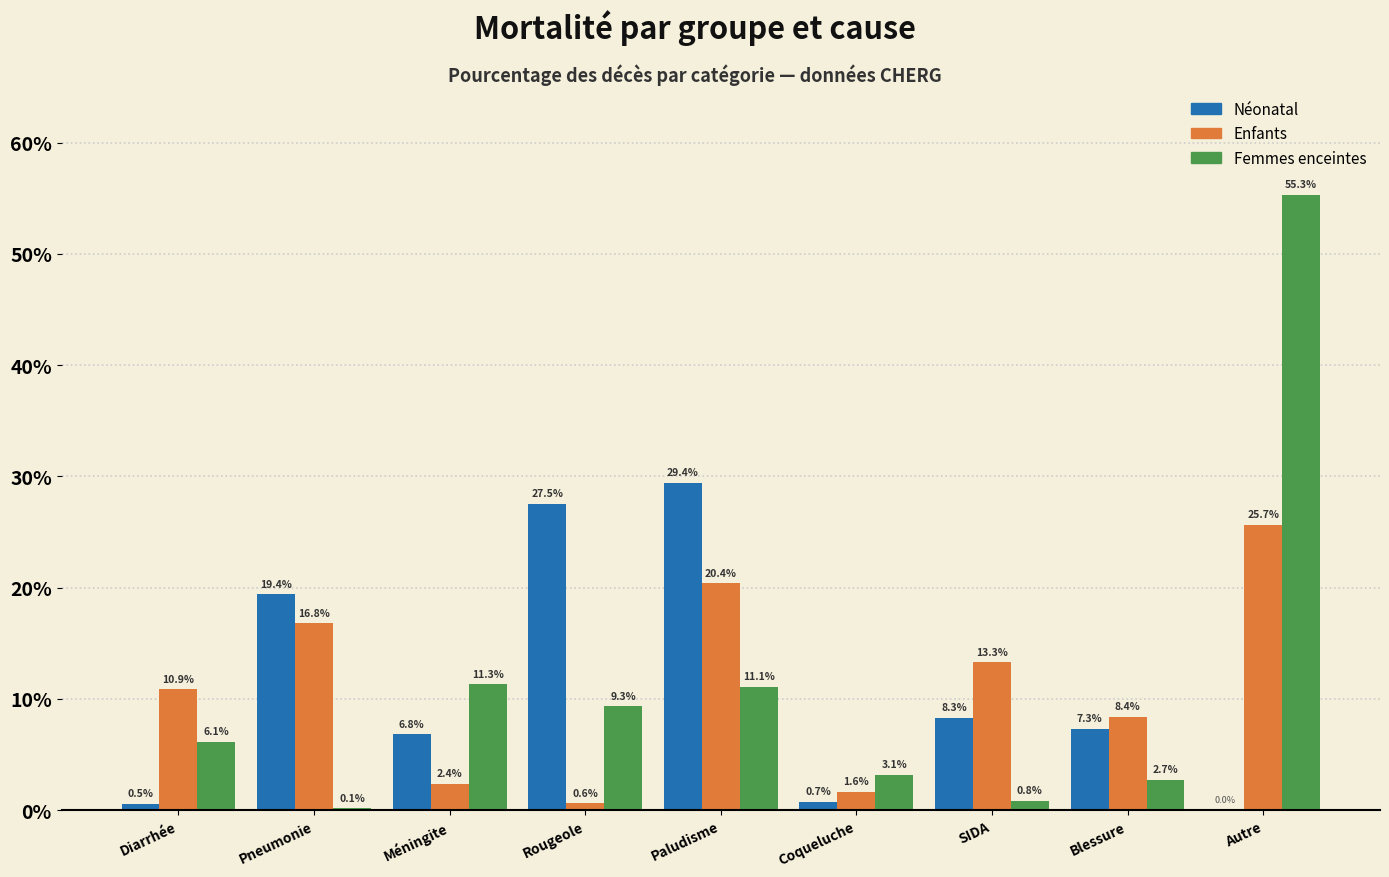

What are all the series names shown in the legend?

Néonatal, Enfants, Femmes enceintes